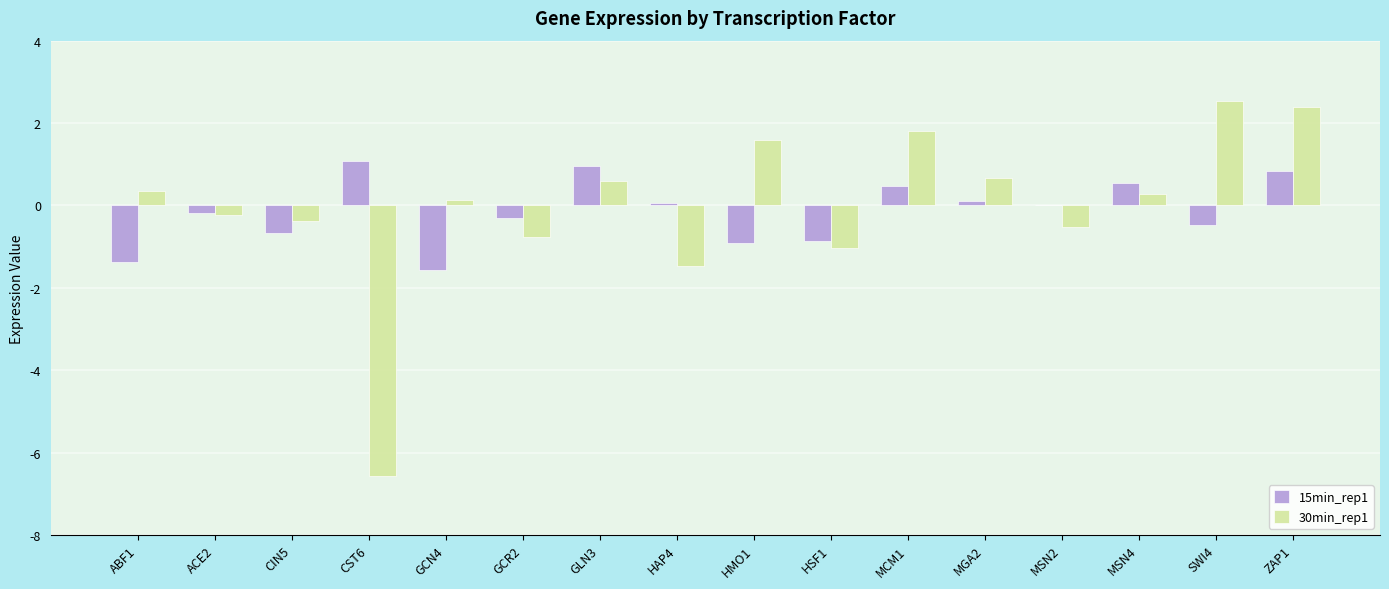

The value of 15min_rep1 at GCN4 is -2.4. True or false?

False